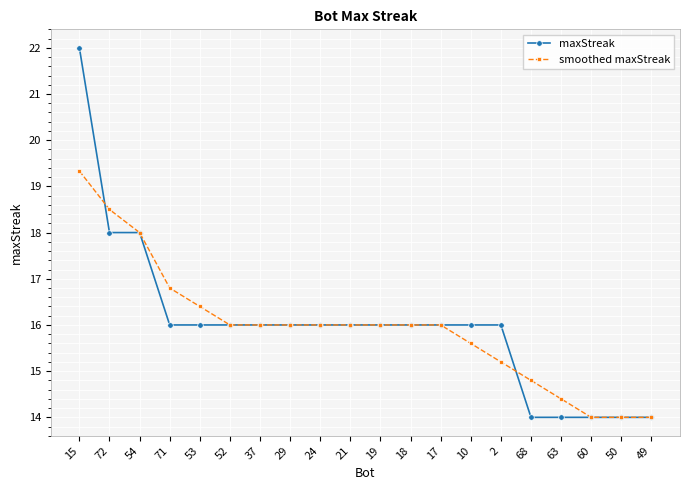

Is the value of smoothed maxStreak at 10 greater than the value of maxStreak at 2?

No